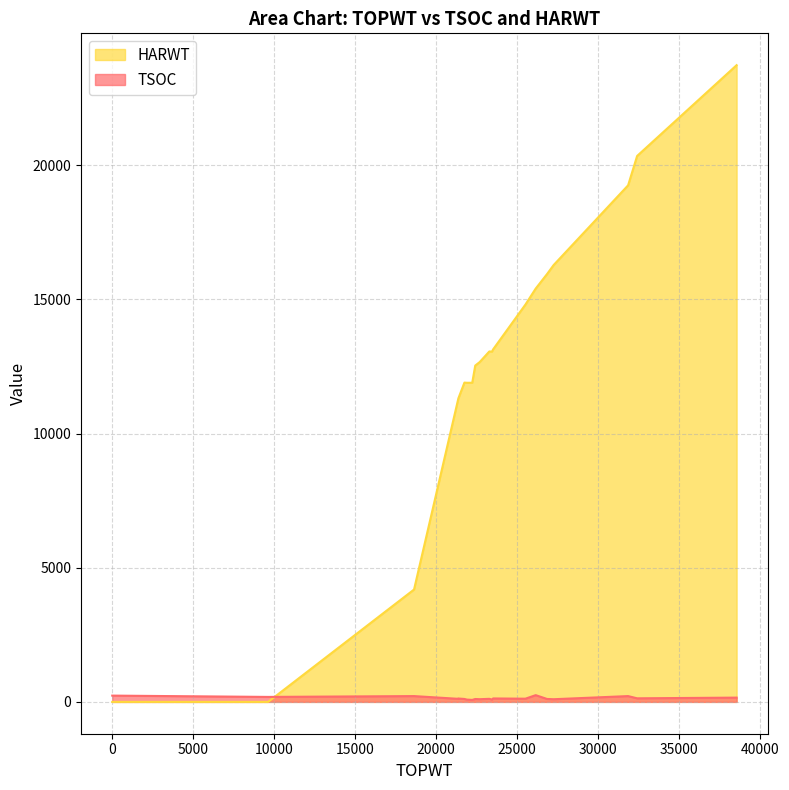

In TSOC, how many points are higher than both neighbors (excluding endpoints)?

6